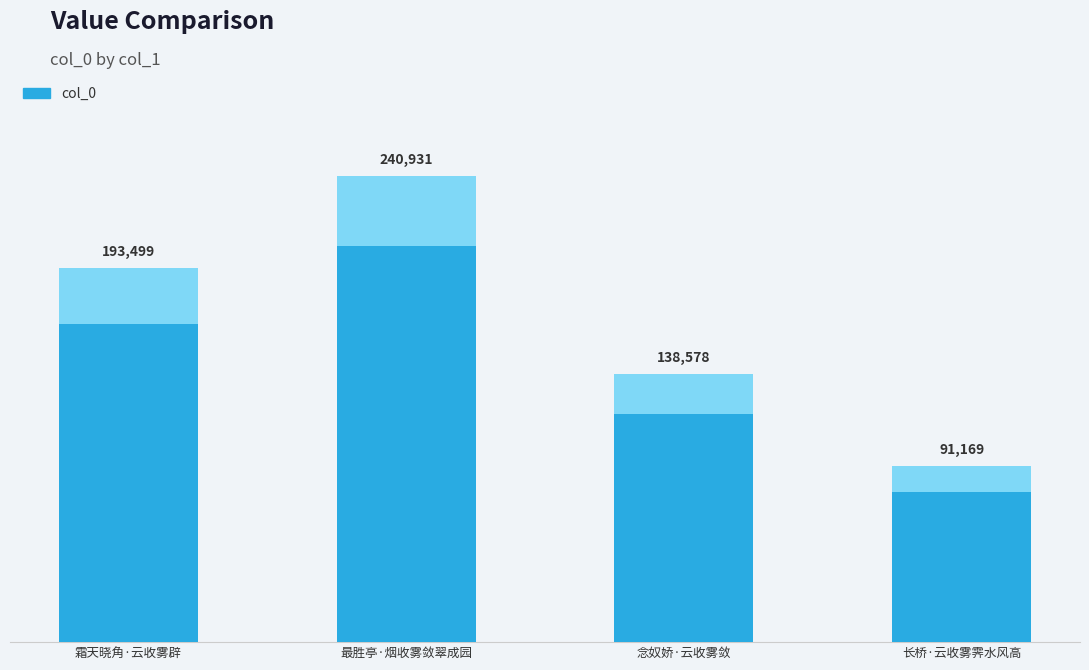

How many values exceed 193499?

1